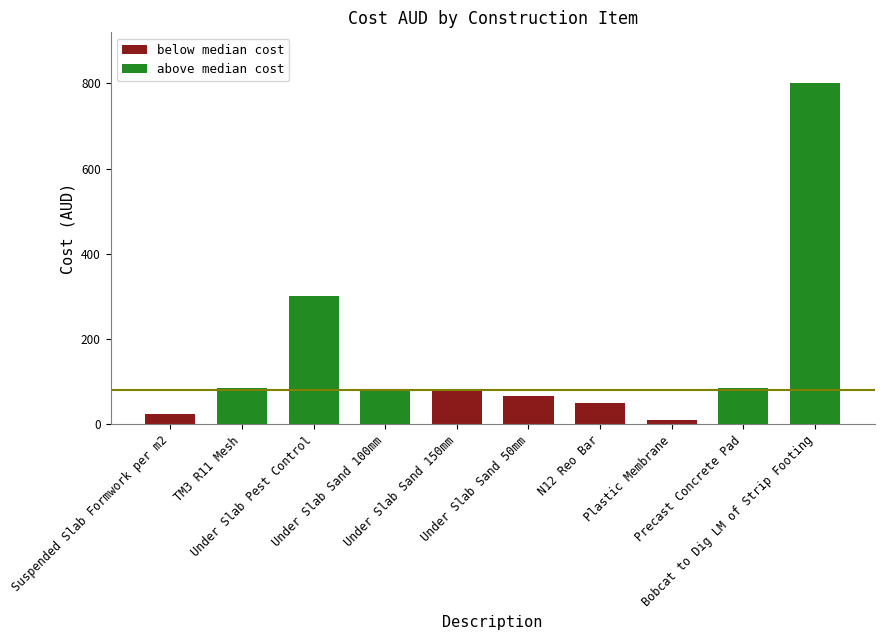

Approximately how many times larger is the value at TM3 R11 Mesh compared to Under Slab Sand 150mm?

1.1